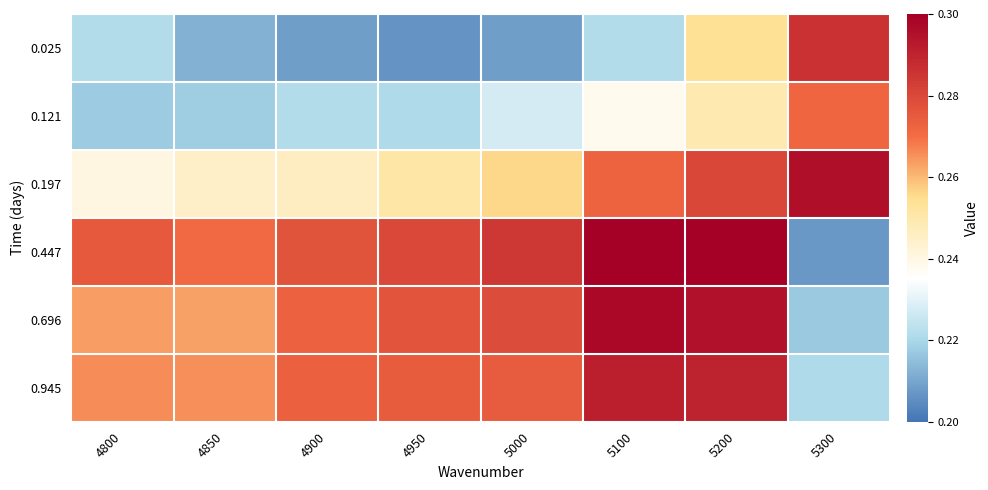

Reading right to left, transcribe all the data shown in this chart.

0.025: 5300=0.3	5200=0.3	5100=0.2	5000=0.2	4950=0.2	4900=0.2	4850=0.2	4800=0.2
0.121: 5300=0.3	5200=0.2	5100=0.2	5000=0.2	4950=0.2	4900=0.2	4850=0.2	4800=0.2
0.197: 5300=0.3	5200=0.3	5100=0.3	5000=0.3	4950=0.3	4900=0.2	4850=0.2	4800=0.2
0.447: 5300=0.2	5200=0.3	5100=0.3	5000=0.3	4950=0.3	4900=0.3	4850=0.3	4800=0.3
0.696: 5300=0.2	5200=0.3	5100=0.3	5000=0.3	4950=0.3	4900=0.3	4850=0.3	4800=0.3
0.945: 5300=0.2	5200=0.3	5100=0.3	5000=0.3	4950=0.3	4900=0.3	4850=0.3	4800=0.3